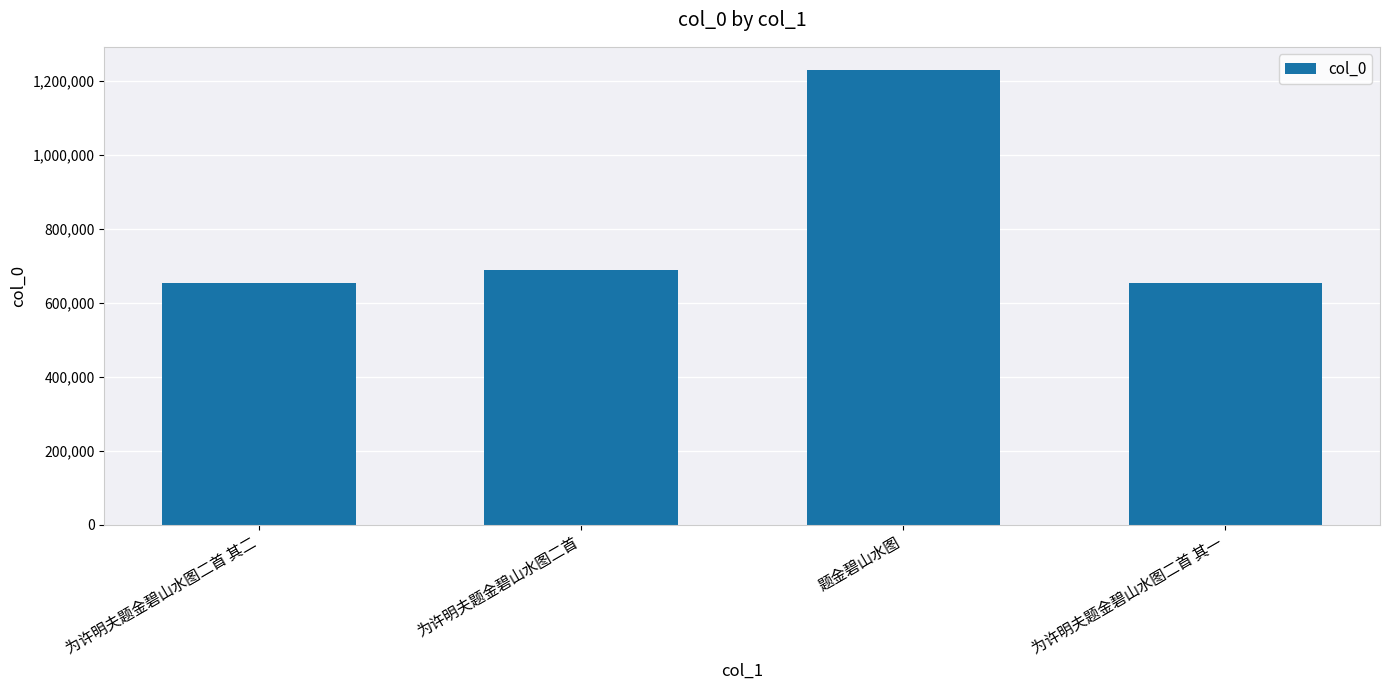

At which category does the chart reach its peak across all series?

题金碧山水图